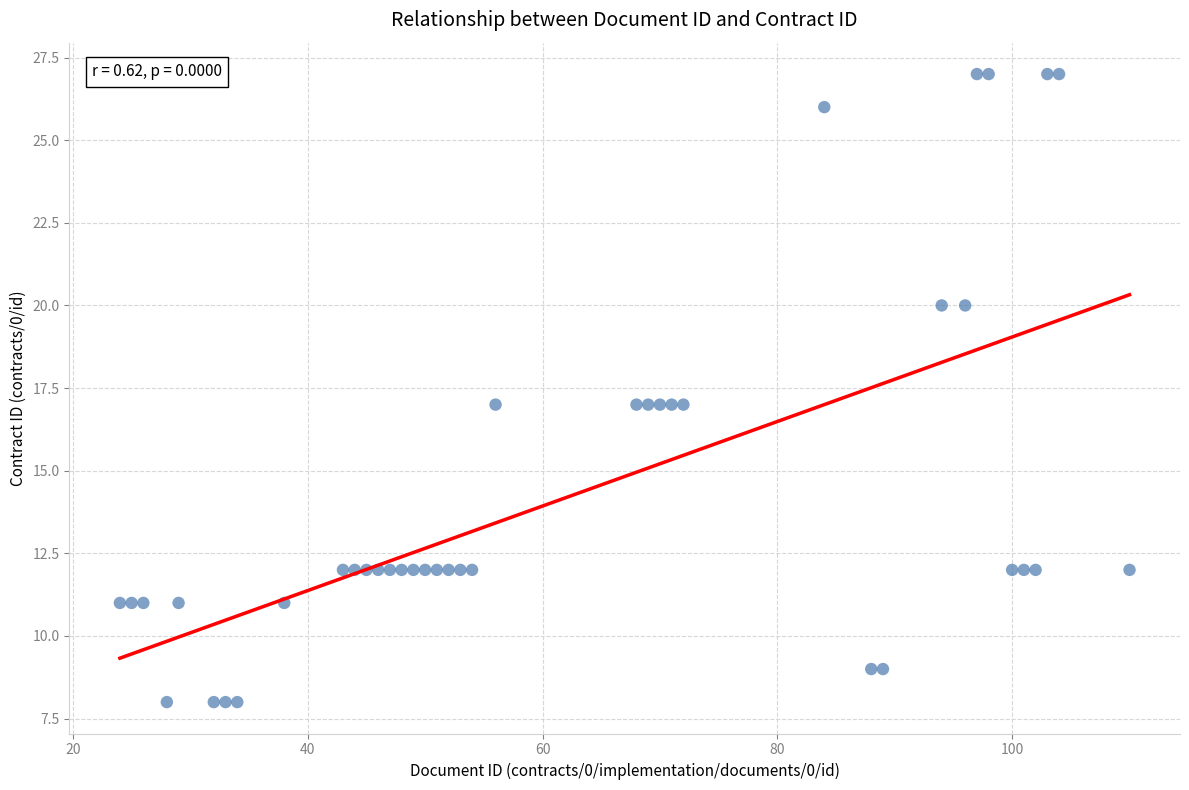

What is the range of X values (max minus min)?

86